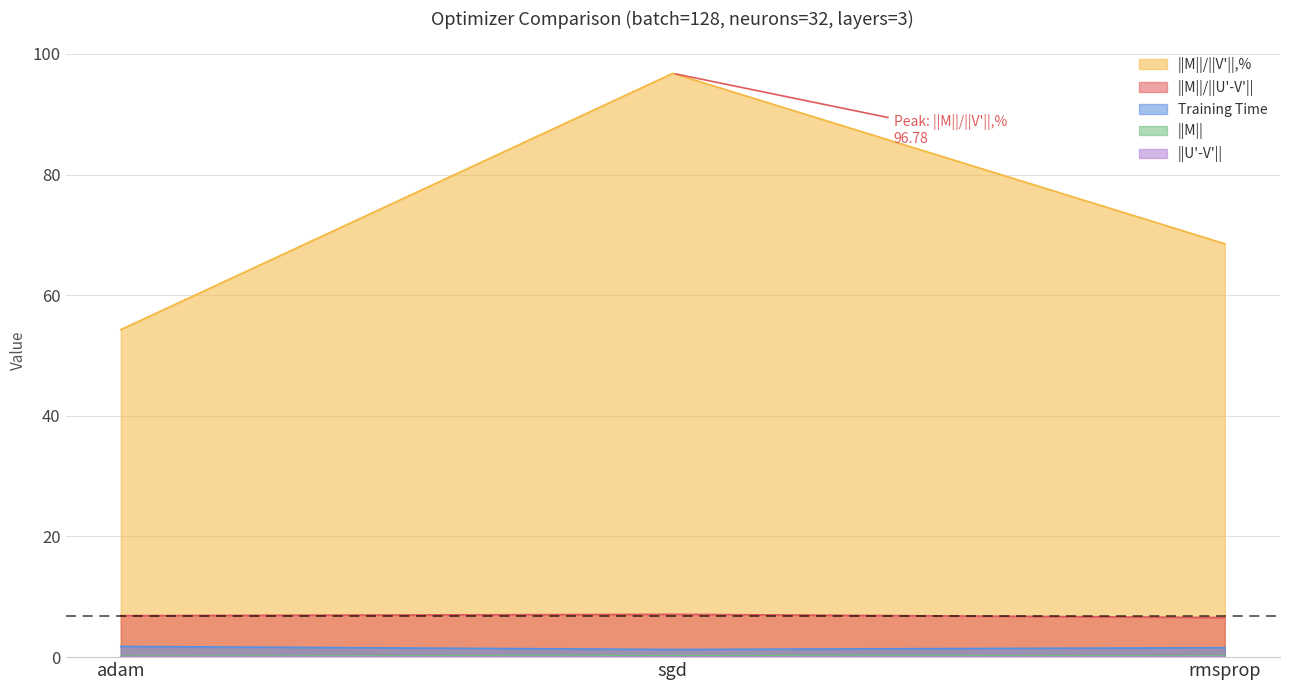

At which category is the sum across all series the highest?

sgd